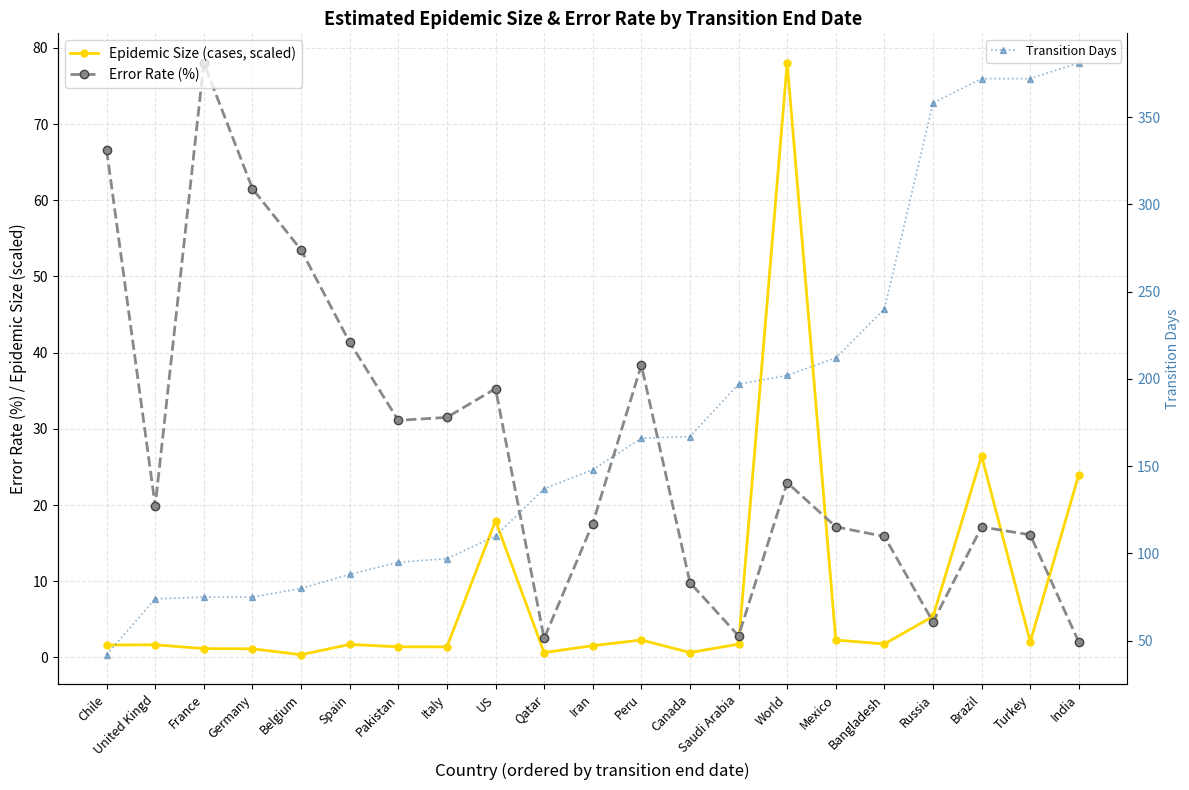

The Transition Days series shows 75.0 at France. True or false?

True